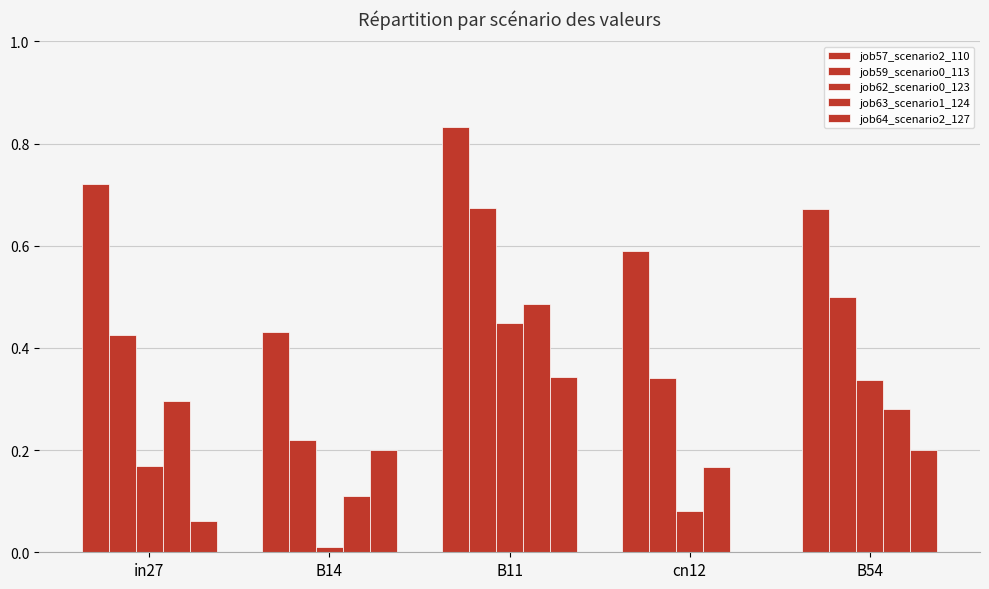

Reading left to right, extract all data points from this chart.

job57_scenario2_110: 0.7	0.4	0.8	0.6	0.7
job59_scenario0_113: 0.4	0.2	0.7	0.3	0.5
job62_scenario0_123: 0.2	0.0	0.4	0.1	0.3
job63_scenario1_124: 0.3	0.1	0.5	0.2	0.3
job64_scenario2_127: 0.1	0.2	0.3	0.0	0.2